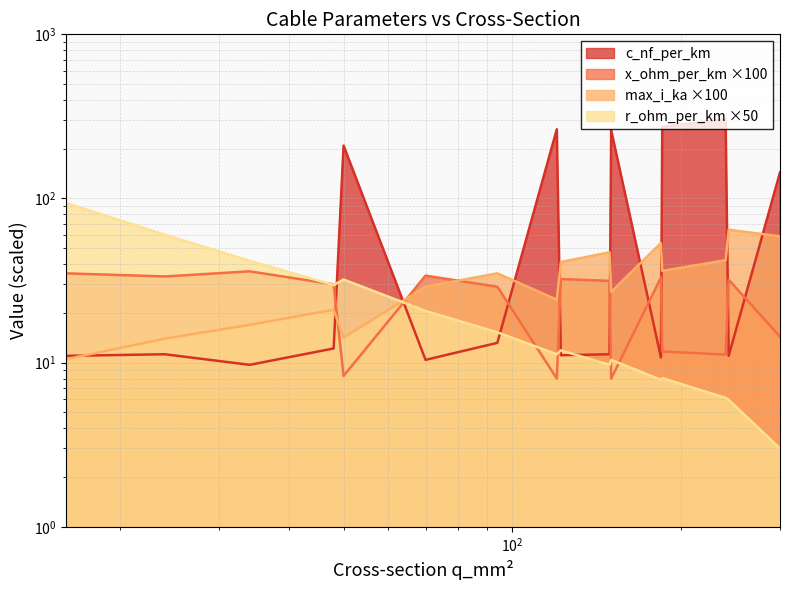

True or false: c_nf_per_km and max_i_ka intersect in this chart.

True